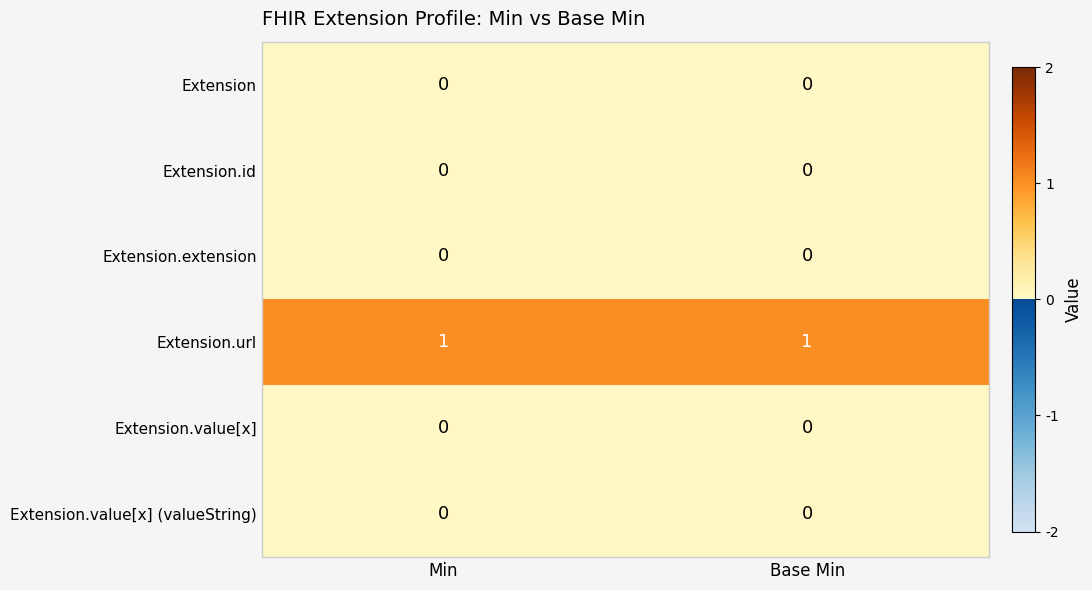

Is it true that Extension.id equals 0 at Base Min?

True